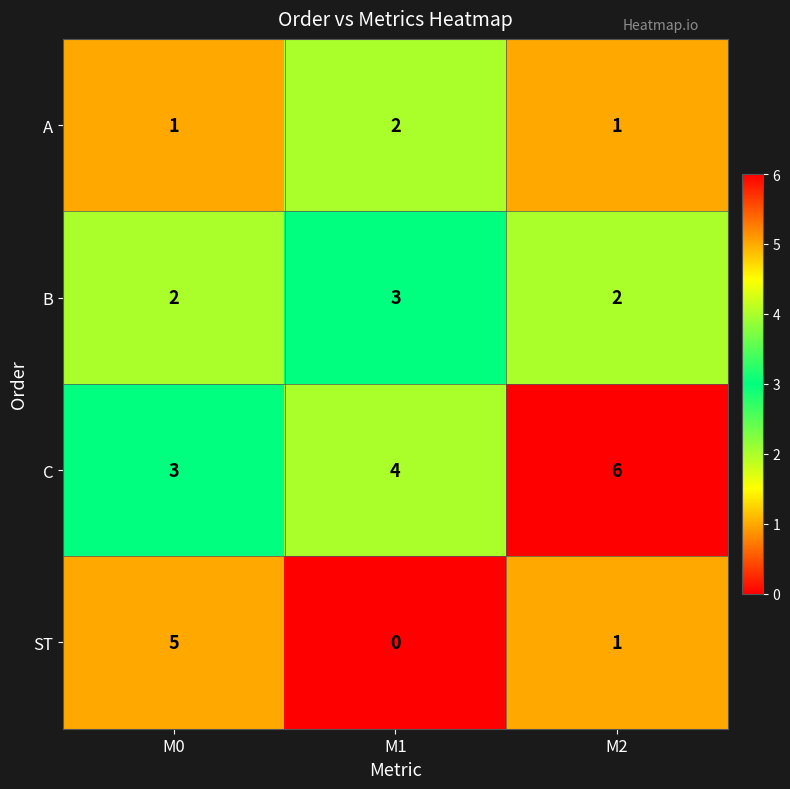

At M1, list the series in order from smallest to largest.

ST, A, B, C